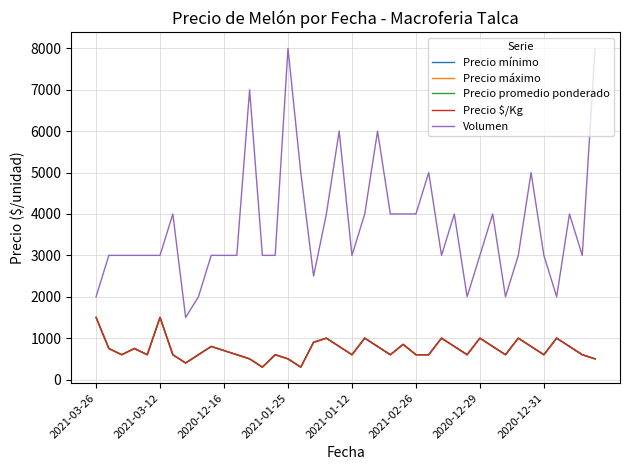

Does the chart have visible grid lines?

Yes